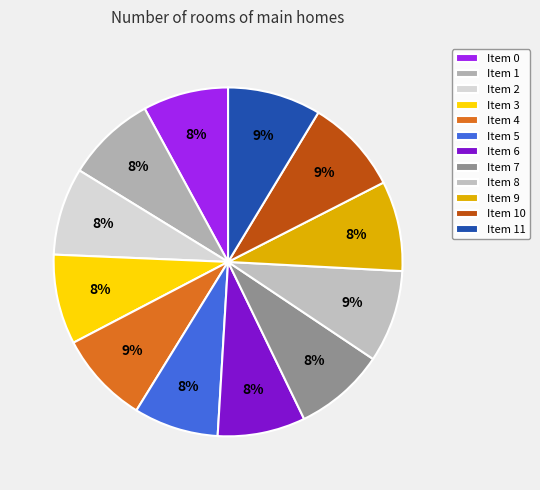

How many slices are in this pie chart?

12